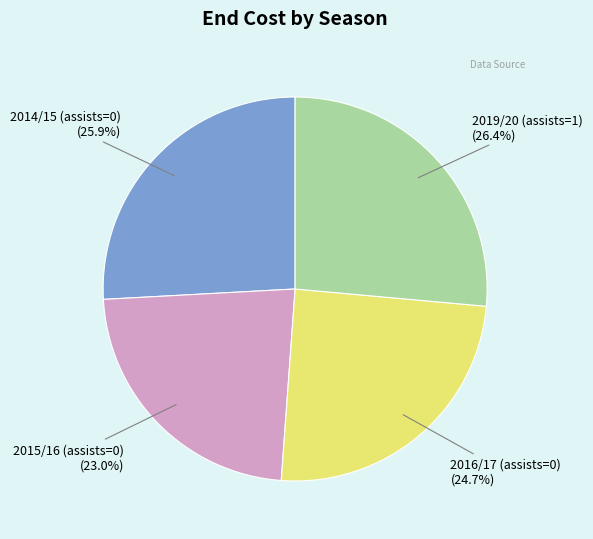

To the nearest percent, what percentage of the pie is 2016/17 (assists=0)?

25%